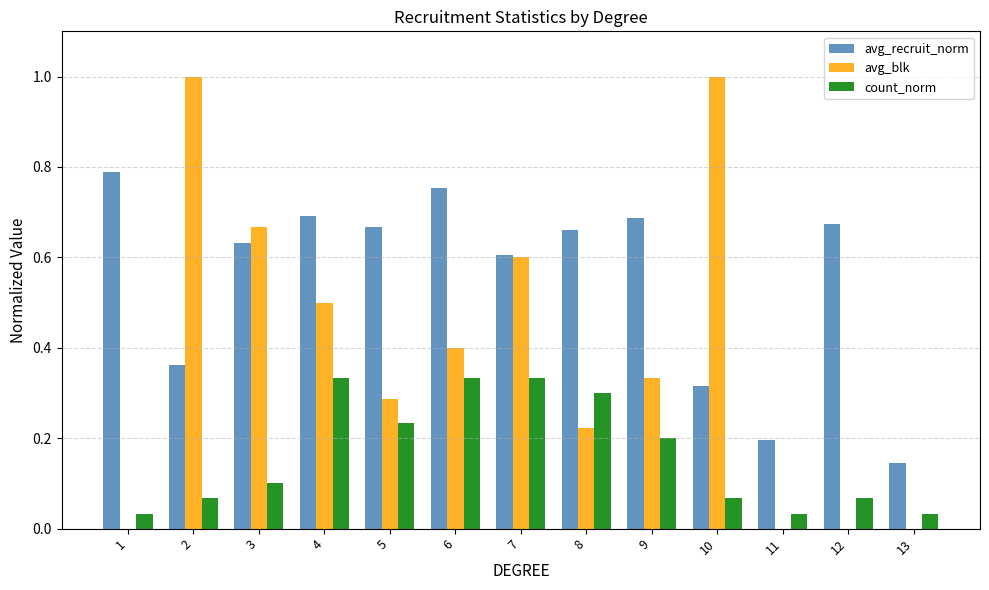

Which series has the largest total across all categories?

avg_recruit_norm